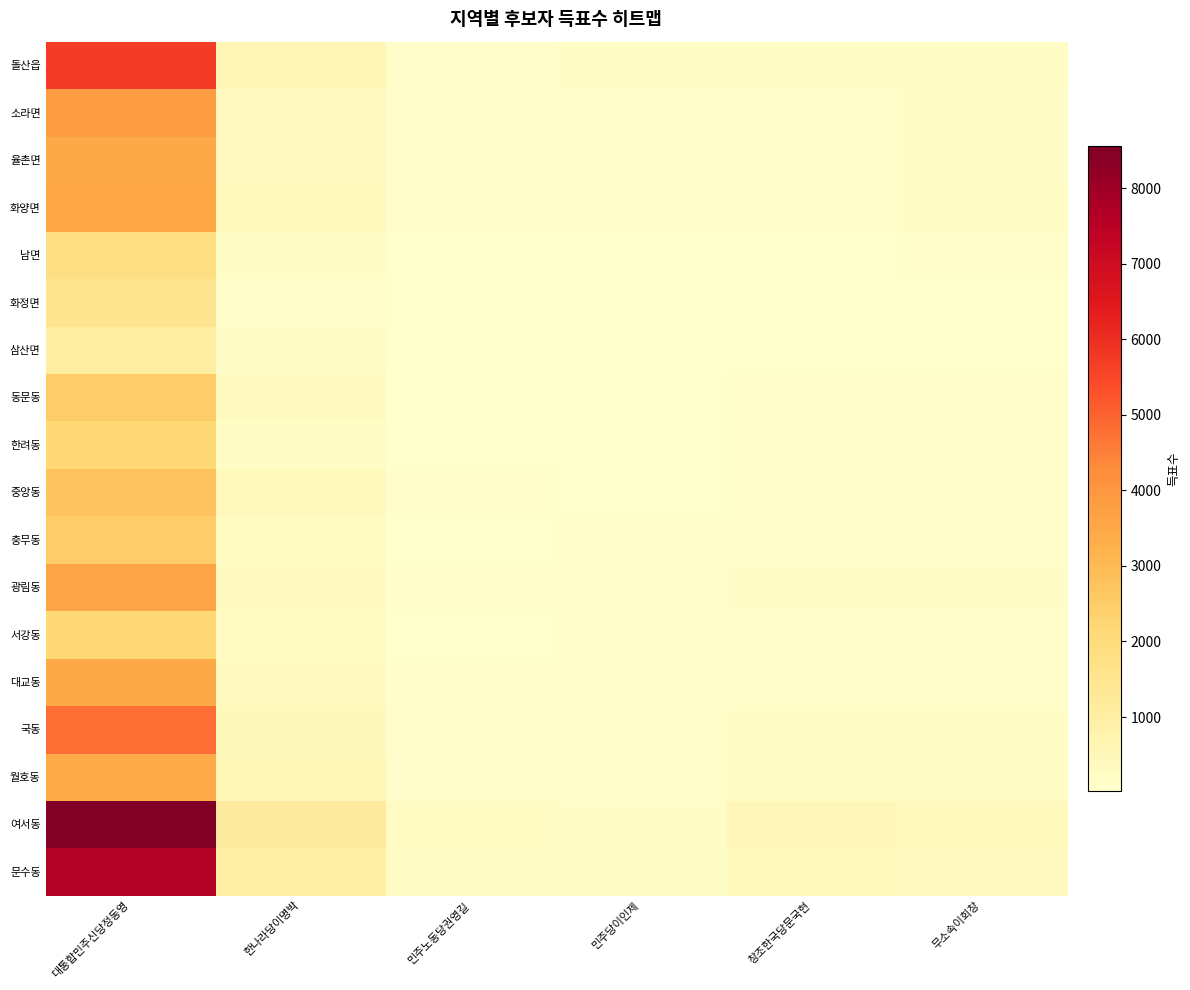

Reading left to right, extract all data points from this chart.

돌산읍: 대통합민주신당정동영=5720	한나라당이명박=591	민주노동당권영길=114	민주당이인제=165	창조한국당문국현=171	무소속이회창=186
소라면: 대통합민주신당정동영=3814	한나라당이명박=327	민주노동당권영길=76	민주당이인제=87	창조한국당문국현=112	무소속이회창=132
율촌면: 대통합민주신당정동영=3476	한나라당이명박=322	민주노동당권영길=83	민주당이인제=63	창조한국당문국현=99	무소속이회창=127
화양면: 대통합민주신당정동영=3529	한나라당이명박=365	민주노동당권영길=76	민주당이인제=118	창조한국당문국현=96	무소속이회창=199
남면: 대통합민주신당정동영=1805	한나라당이명박=191	민주노동당권영길=19	민주당이인제=26	창조한국당문국현=35	무소속이회창=80
화정면: 대통합민주신당정동영=1543	한나라당이명박=114	민주노동당권영길=25	민주당이인제=38	창조한국당문국현=31	무소속이회창=45
삼산면: 대통합민주신당정동영=1046	한나라당이명박=143	민주노동당권영길=26	민주당이인제=22	창조한국당문국현=32	무소속이회창=50
동문동: 대통합민주신당정동영=2489	한나라당이명박=312	민주노동당권영길=47	민주당이인제=52	창조한국당문국현=85	무소속이회창=105
한려동: 대통합민주신당정동영=2144	한나라당이명박=216	민주노동당권영길=45	민주당이인제=42	창조한국당문국현=69	무소속이회창=71
중앙동: 대통합민주신당정동영=2752	한나라당이명박=369	민주노동당권영길=67	민주당이인제=46	창조한국당문국현=115	무소속이회창=103
충무동: 대통합민주신당정동영=2481	한나라당이명박=246	민주노동당권영길=45	민주당이인제=75	창조한국당문국현=75	무소속이회창=73
광림동: 대통합민주신당정동영=3603	한나라당이명박=313	민주노동당권영길=84	민주당이인제=79	창조한국당문국현=143	무소속이회창=126
서강동: 대통합민주신당정동영=2151	한나라당이명박=246	민주노동당권영길=47	민주당이인제=69	창조한국당문국현=71	무소속이회창=103
대교동: 대통합민주신당정동영=3486	한나라당이명박=292	민주노동당권영길=89	민주당이인제=67	창조한국당문국현=103	무소속이회창=94
국동: 대통합민주신당정동영=4804	한나라당이명박=424	민주노동당권영길=115	민주당이인제=77	창조한국당문국현=188	무소속이회창=195
월호동: 대통합민주신당정동영=3410	한나라당이명박=497	민주노동당권영길=74	민주당이인제=84	창조한국당문국현=173	무소속이회창=153
여서동: 대통합민주신당정동영=8557	한나라당이명박=1165	민주노동당권영길=237	민주당이인제=133	창조한국당문국현=461	무소속이회창=382
문수동: 대통합민주신당정동영=7638	한나라당이명박=935	민주노동당권영길=201	민주당이인제=121	창조한국당문국현=356	무소속이회창=289